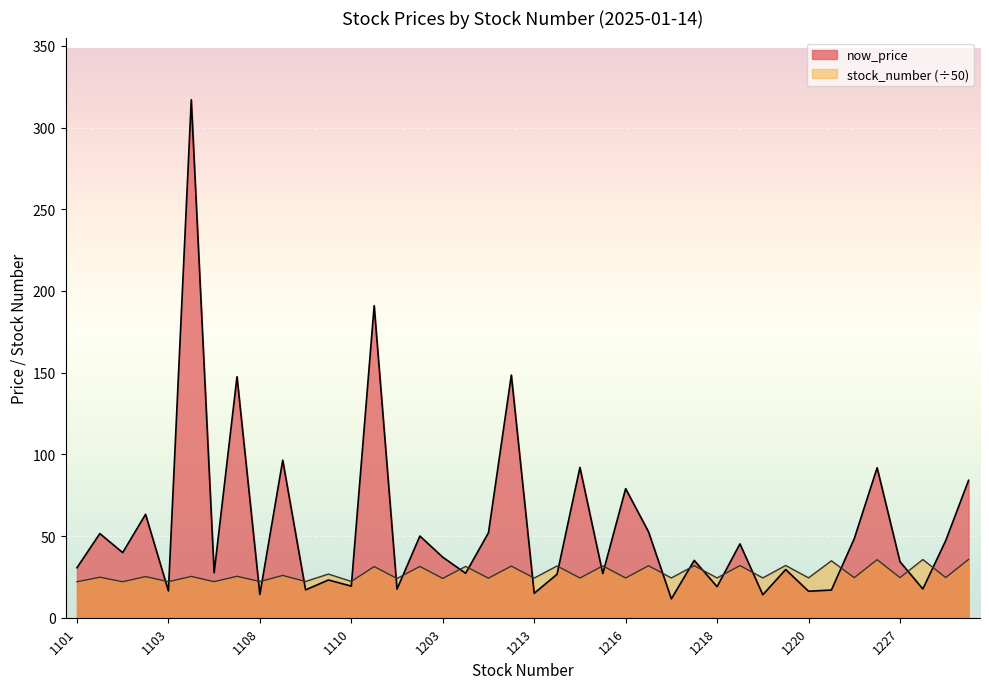

How many lines are shown in the chart?

2